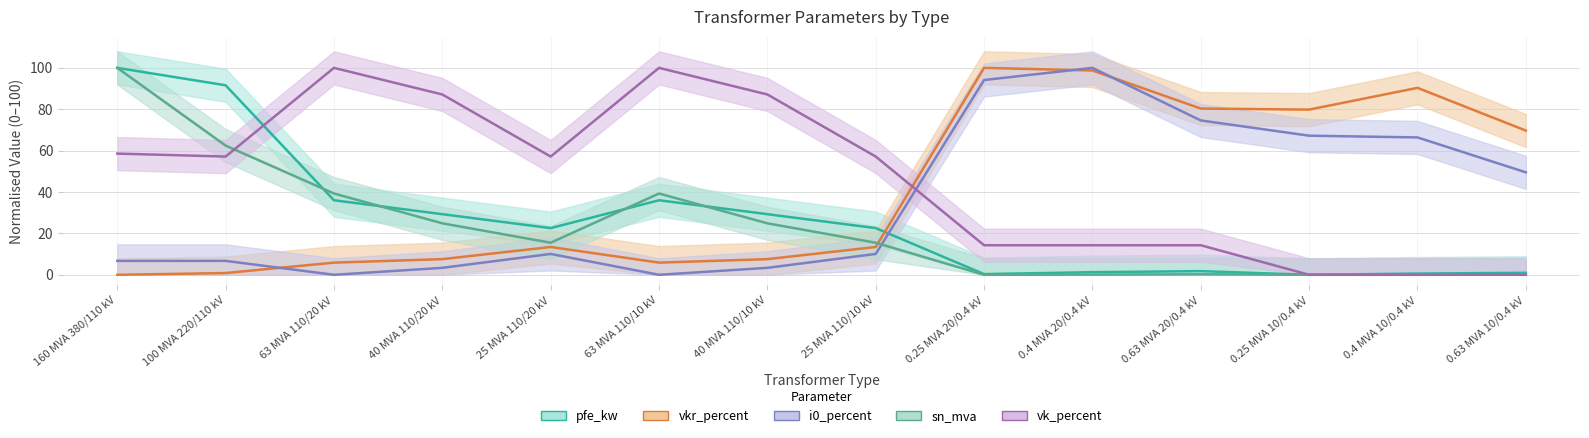

How many times do sn_mva and vk_percent cross each other?

1